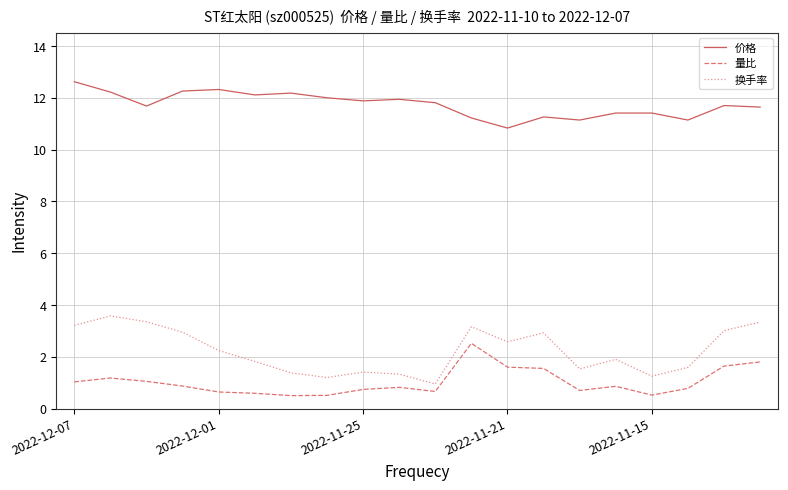

True or false: 换手率 and 量比 cross at least once.

False